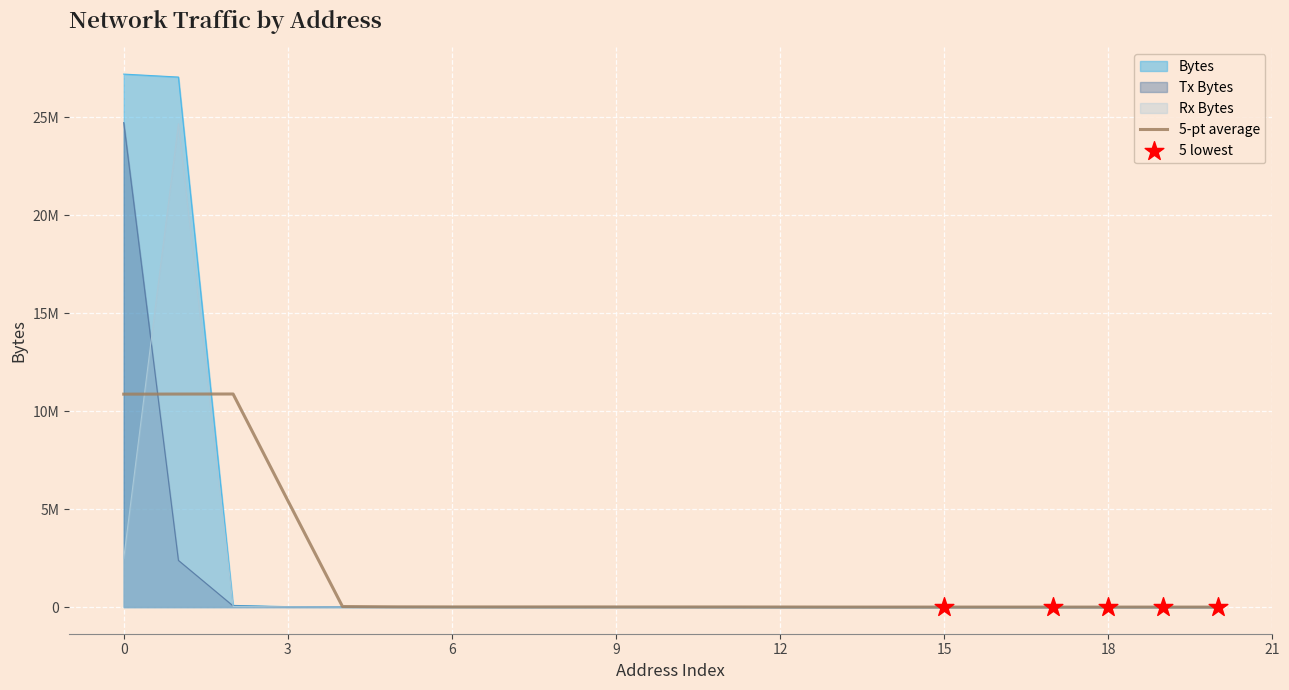

At how many categories does at least one series exceed 1963642?

2